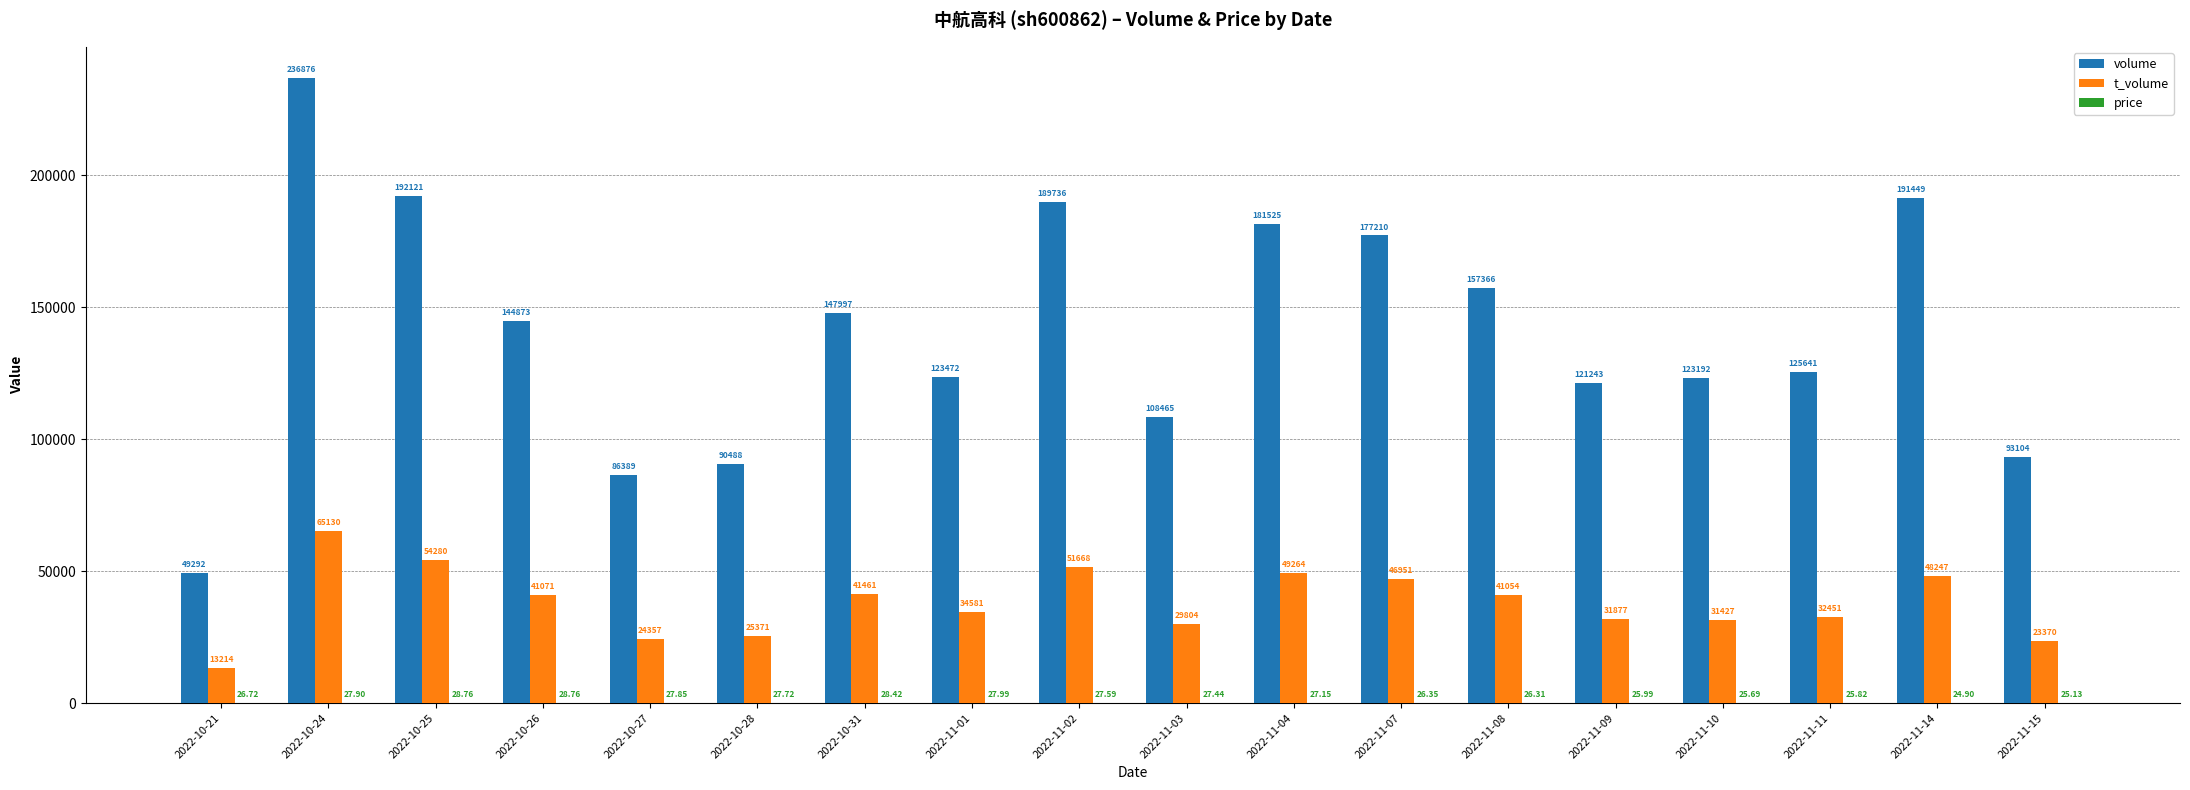

What is the sum of the t_volume values at 2022-11-14 and 2022-10-26?

89318.0